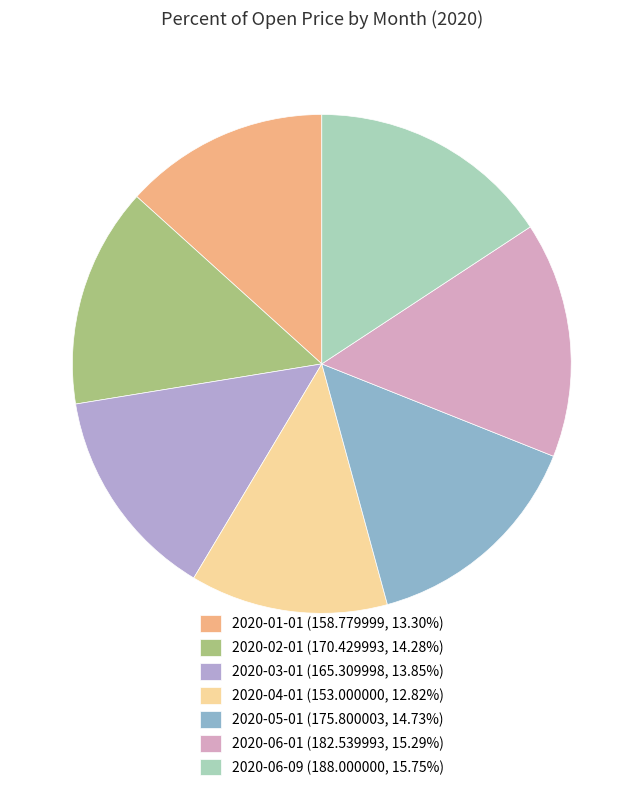

Is it true that 2020-01-01 is 7% of the pie?

False